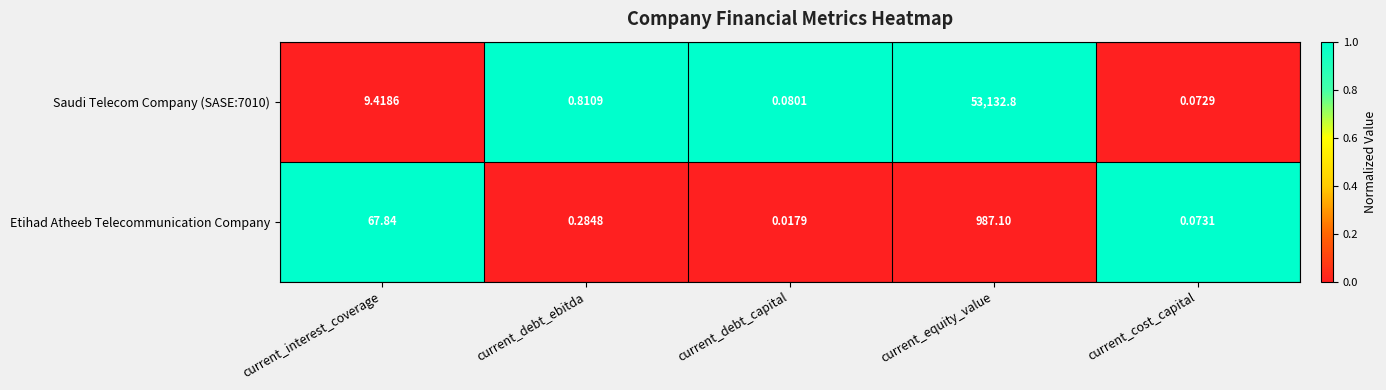

Which category has the lowest value across all series?

current_debt_capital